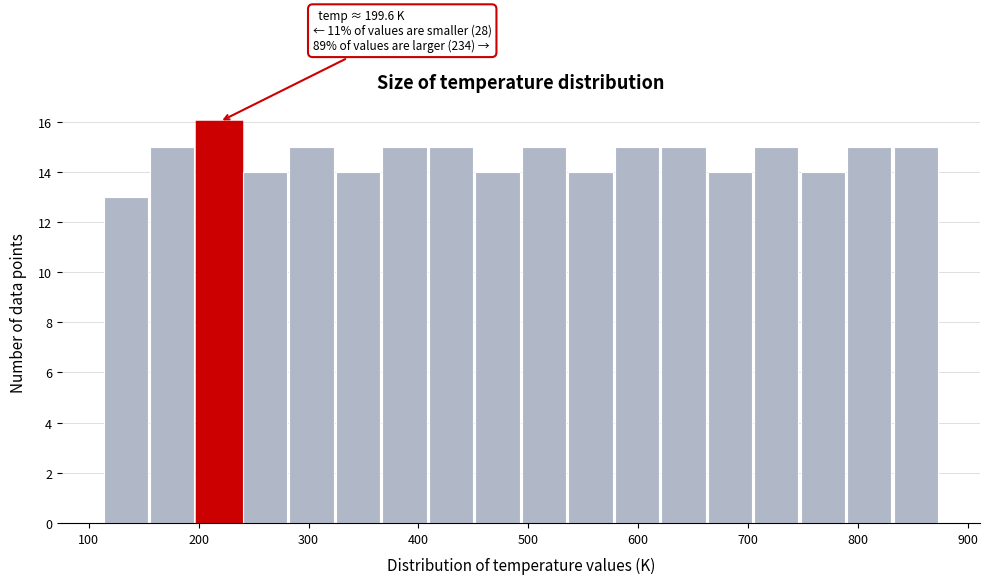

Over which range of the x-axis is the bar tallest?

200 to 240